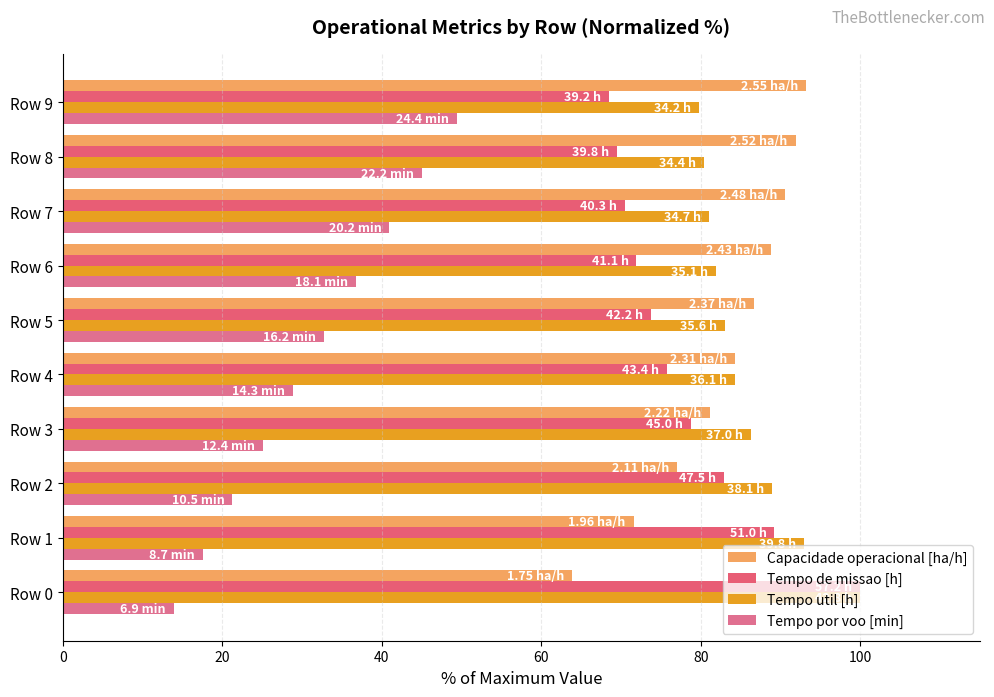

How many values in the Tempo por voo [min] series exceed 32?

5